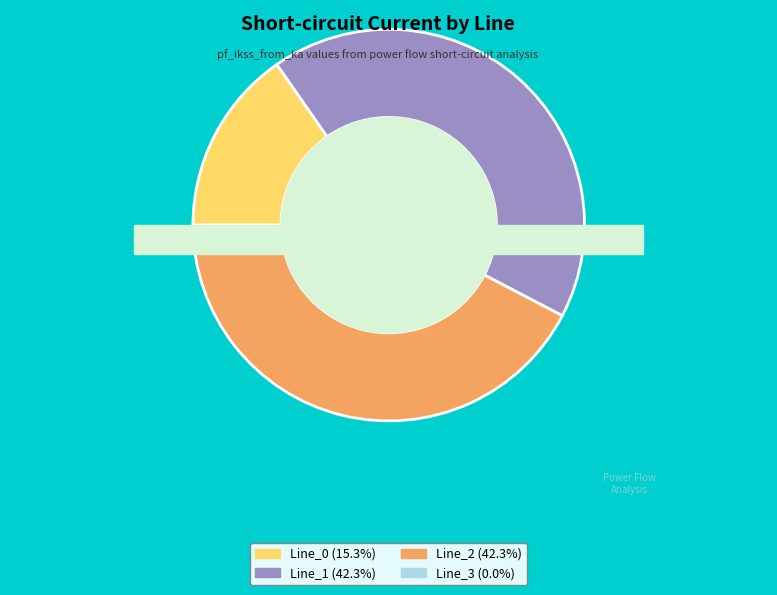

Which category has the biggest portion of the pie?

Line_1